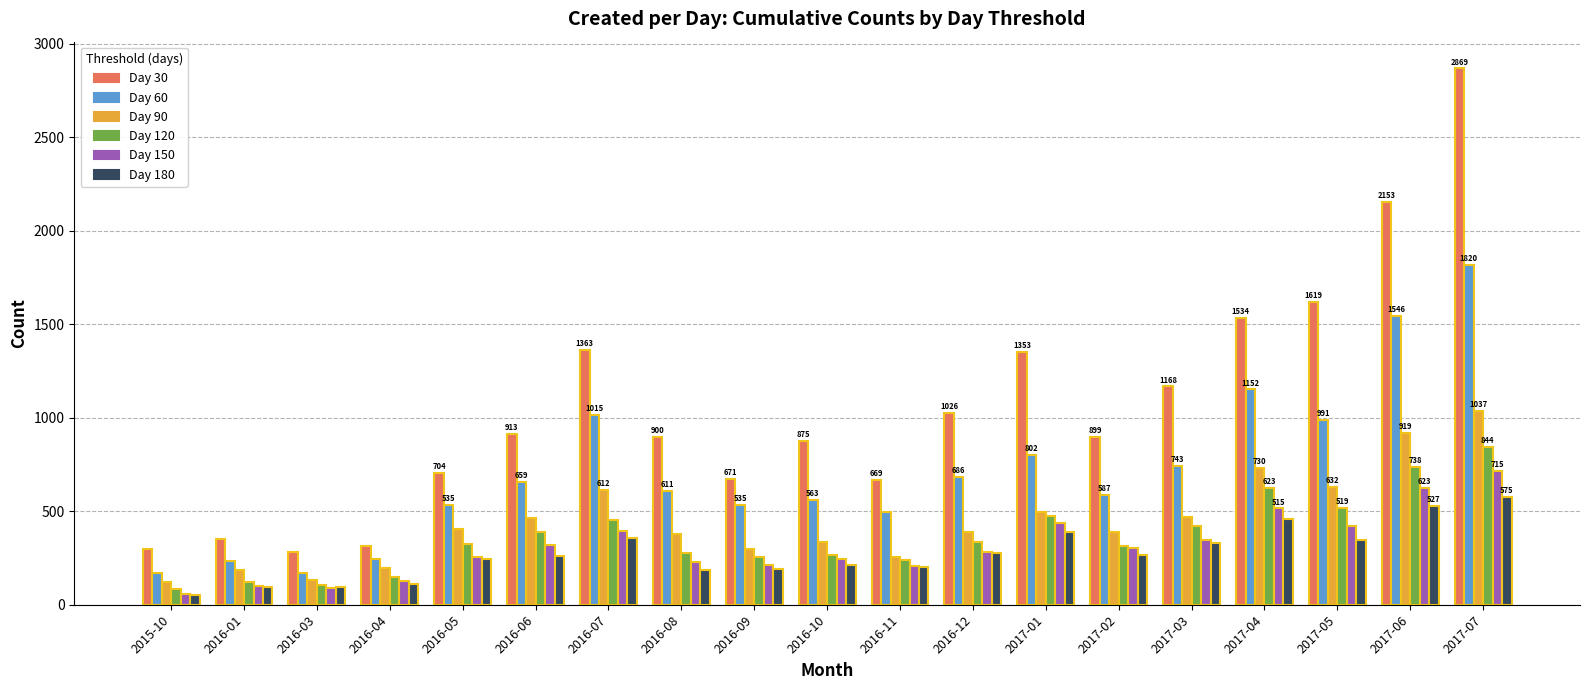

What position from the left is 2016-06?

6